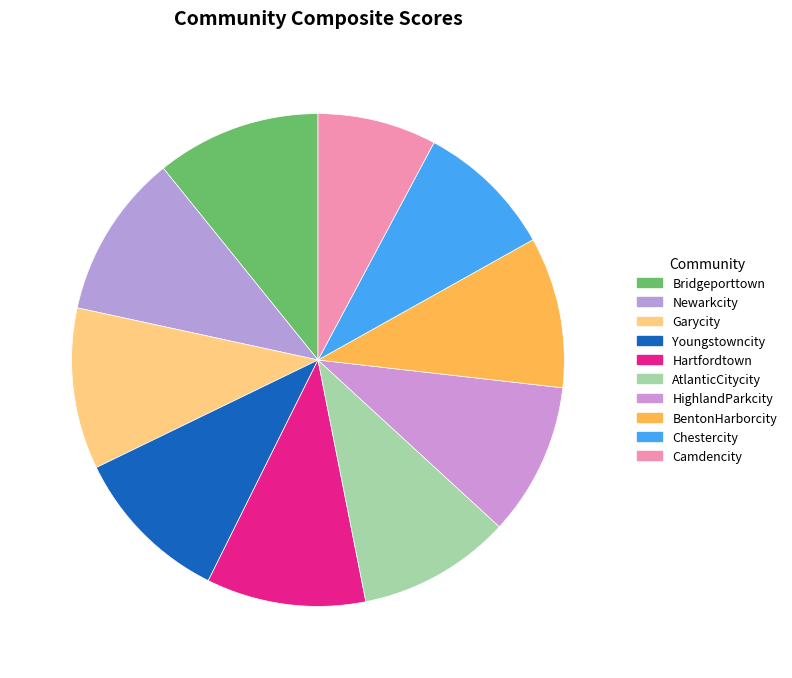

Does any single category account for the majority?

No